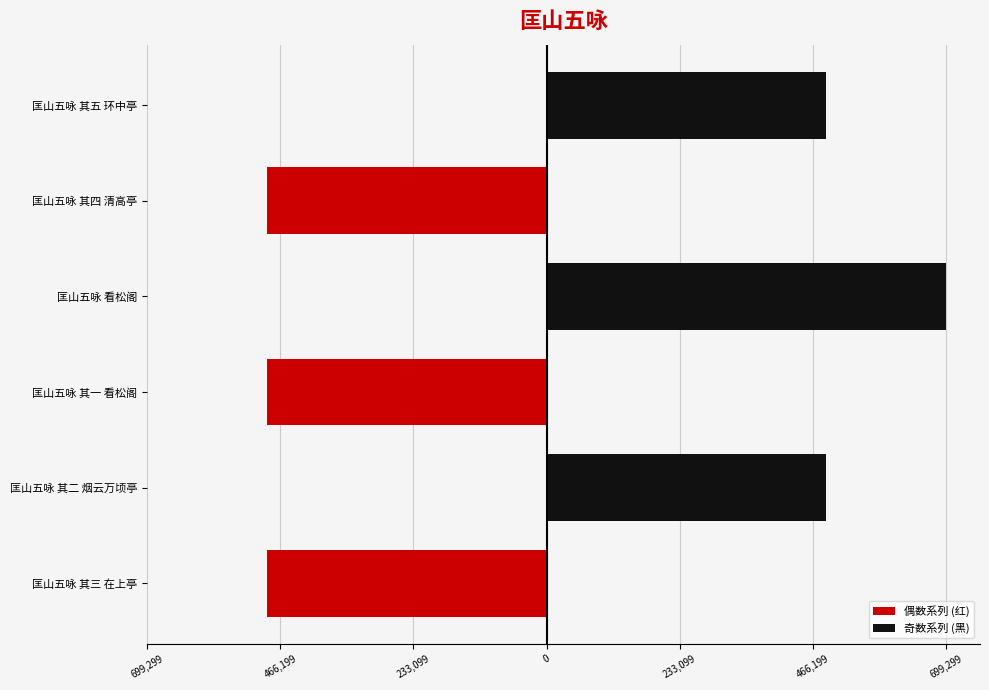

What are all the series names shown in the legend?

偶数系列 (红), 奇数系列 (黑)